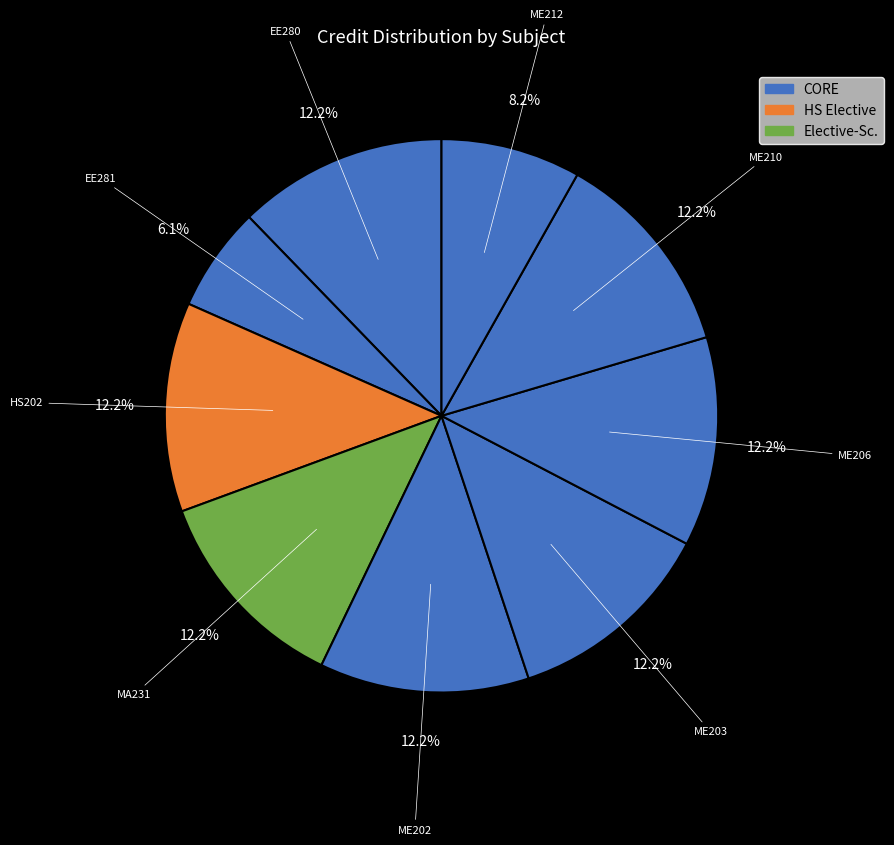

To the nearest percent, what percentage of the pie is ME203?

12%